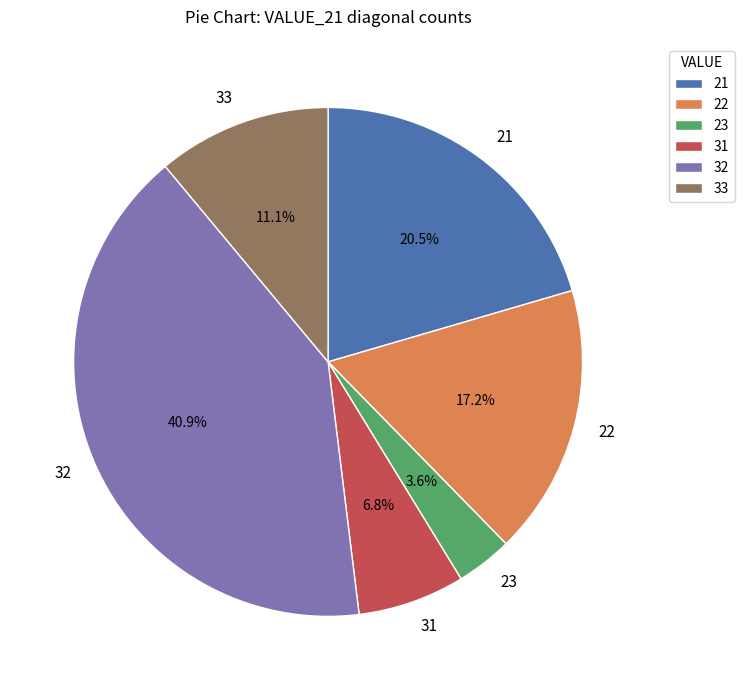

Between 31 and 23, which is larger?

31